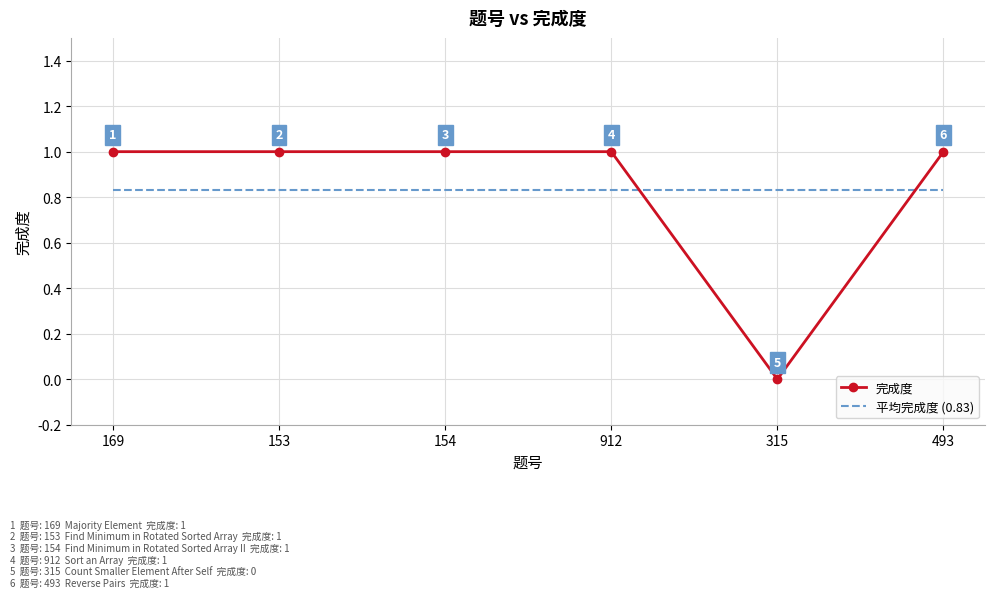

What are all the series names shown in the legend?

完成度, 平均完成度 (0.83)